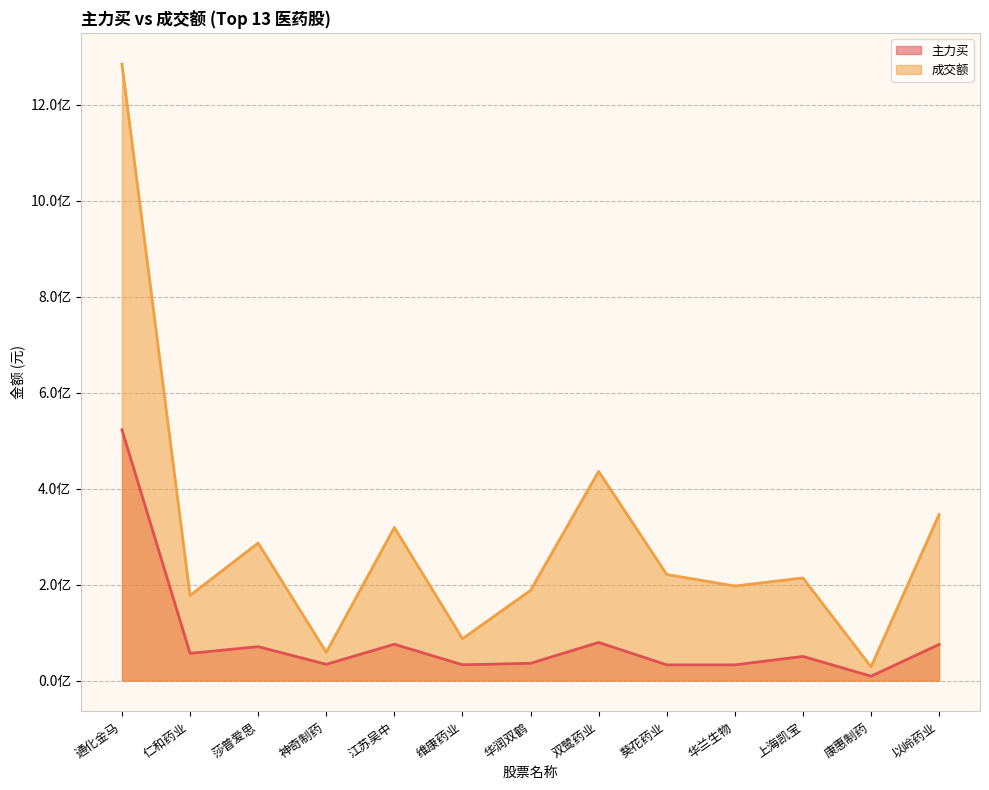

What is the lowest value of the 成交额 series?

28706912